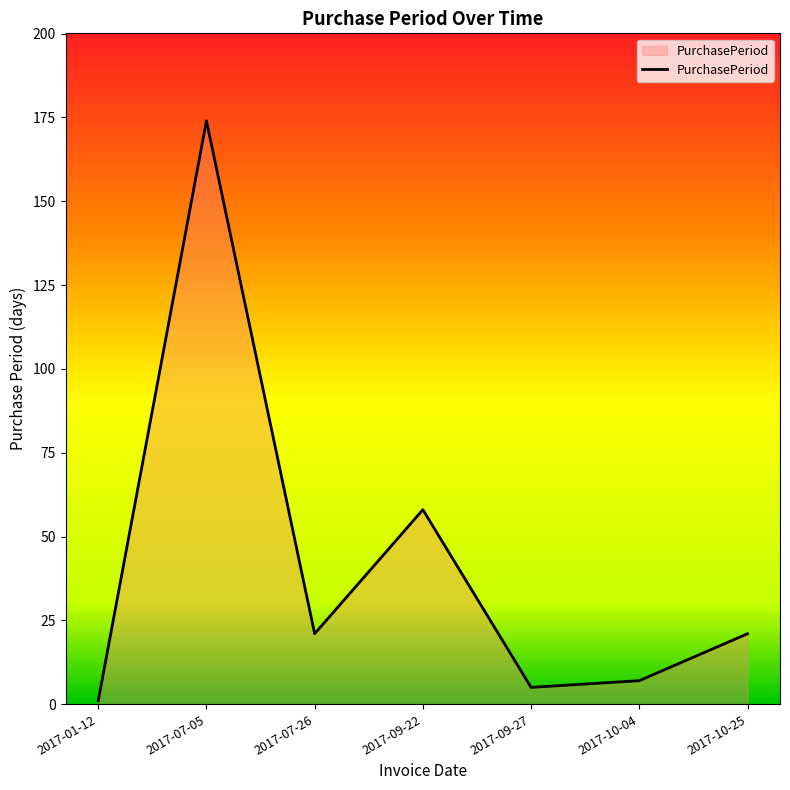

Reading left to right, list all the values displayed in this chart.

1	174	21	58	5	7	21